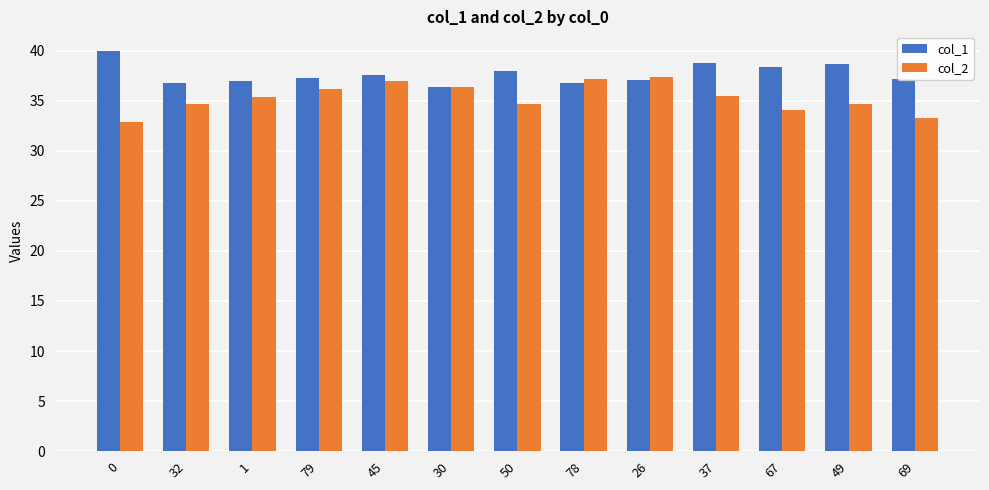

Is the value of col_1 at 49 greater than the value of col_2 at 45?

Yes